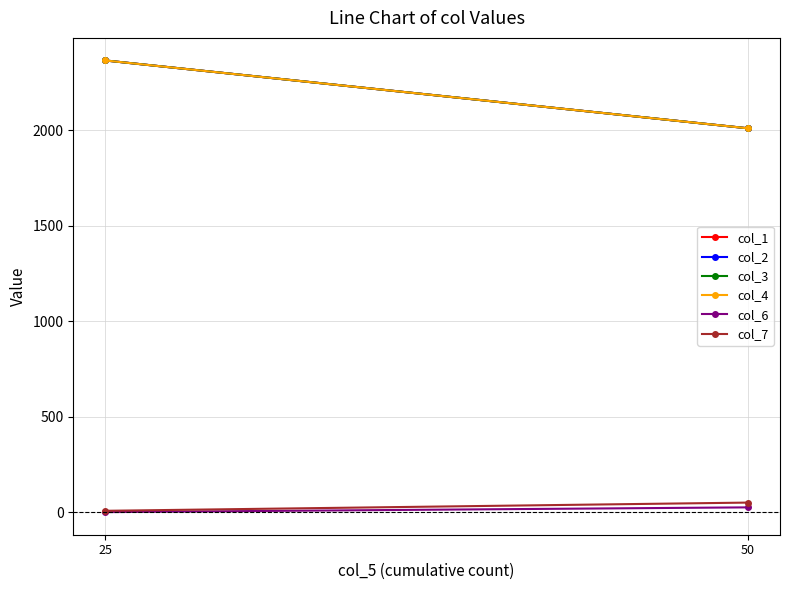

At which category is the sum across all series the highest?

25